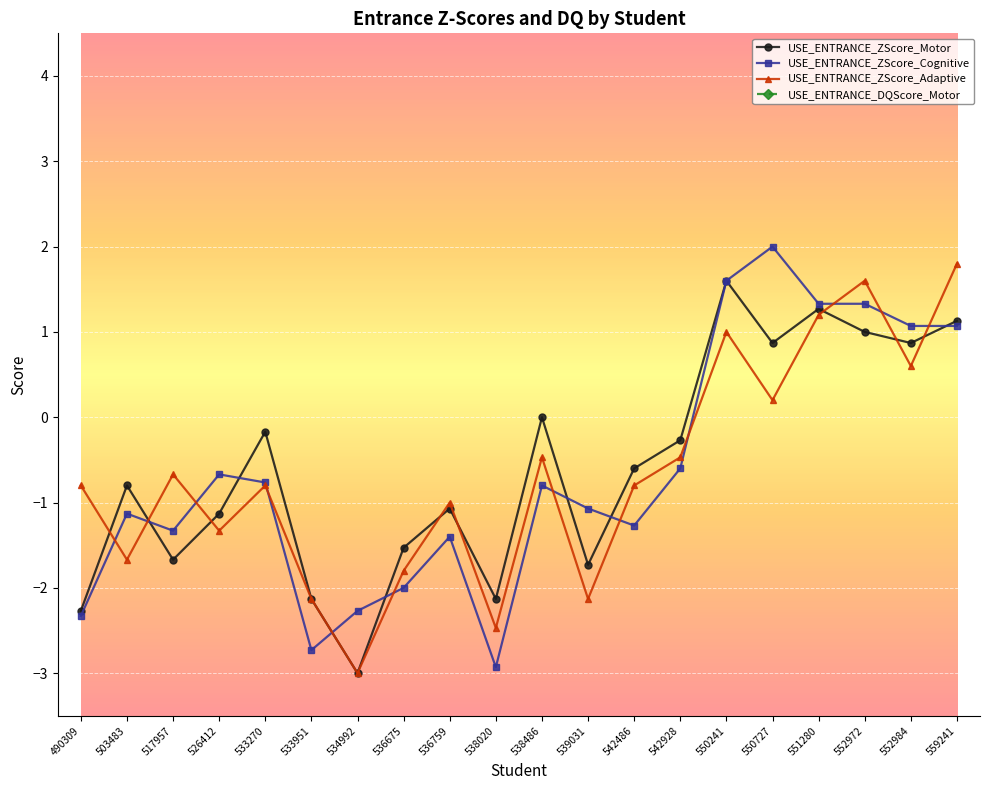

Rank the series at 517957 from highest to lowest value.

USE_ENTRANCE_DQScore_Motor, USE_ENTRANCE_ZScore_Adaptive, USE_ENTRANCE_ZScore_Cognitive, USE_ENTRANCE_ZScore_Motor